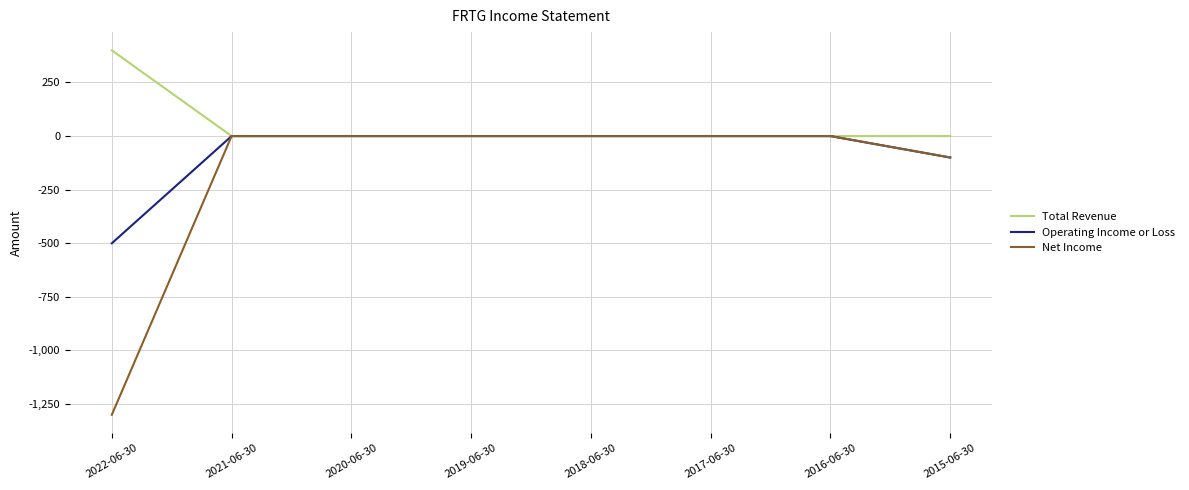

Count the number of data series in this chart.

3